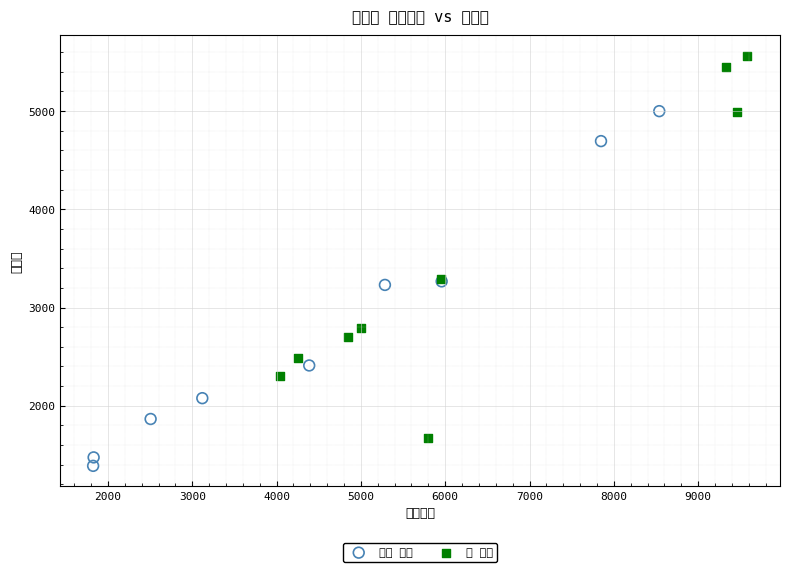

What are all the series names shown in the legend?

읍면 지역, 동 지역